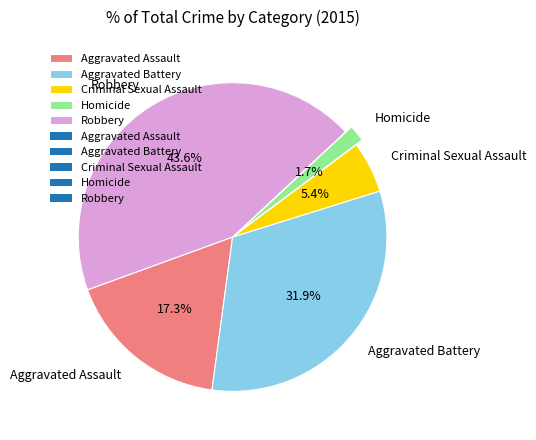

Is Homicide the majority of the pie?

No